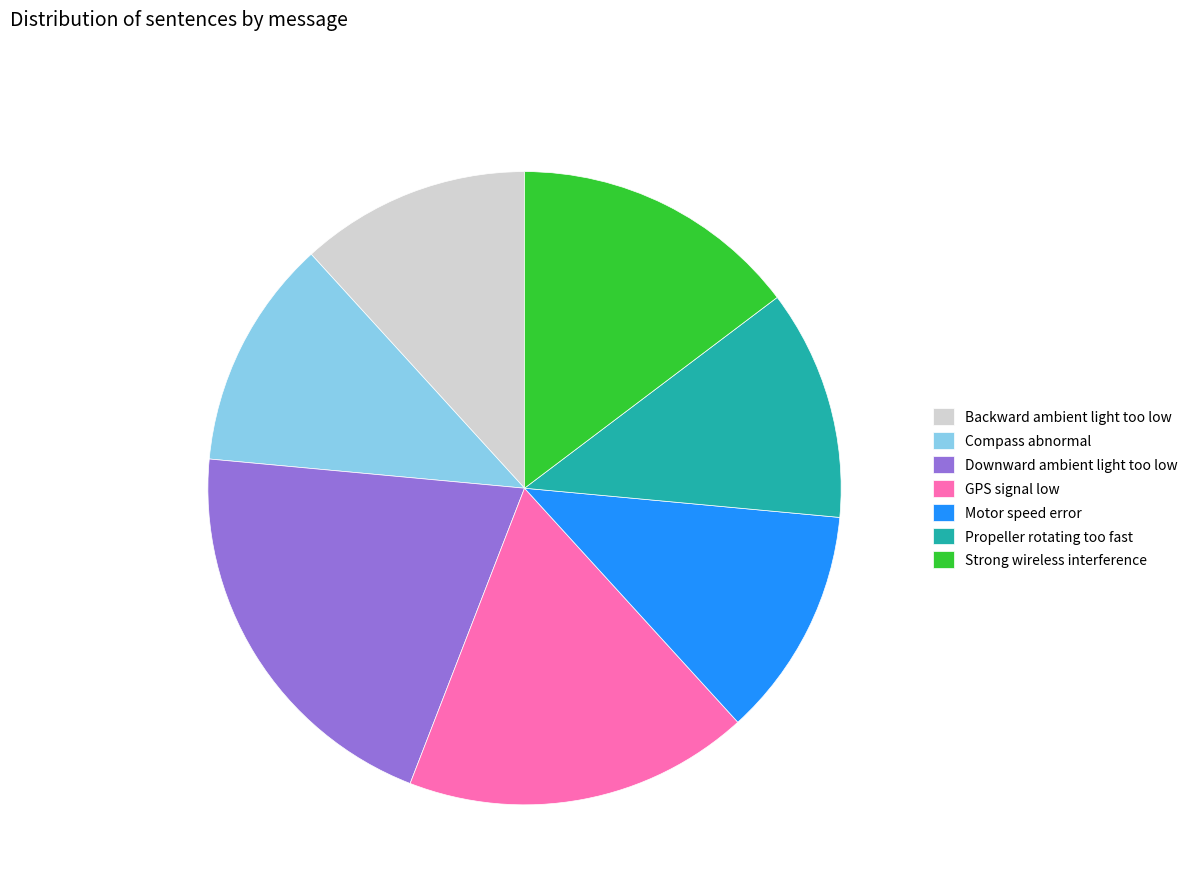

True or false: Backward ambient light too low accounts for 12% of the total.

True